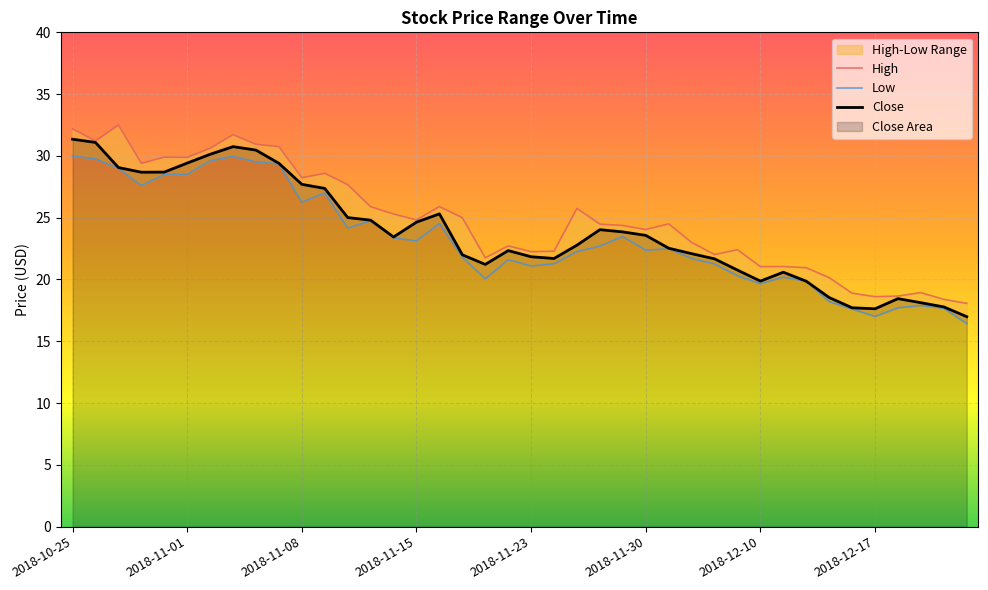

How many values in the High series exceed 24?

23